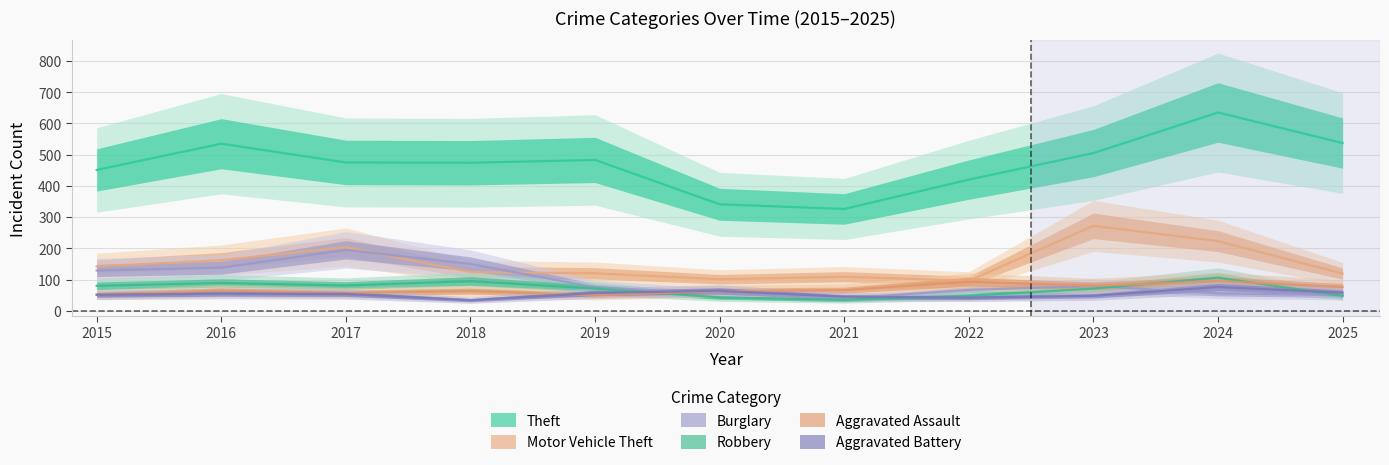

What is the total value across all series at 2015?

905